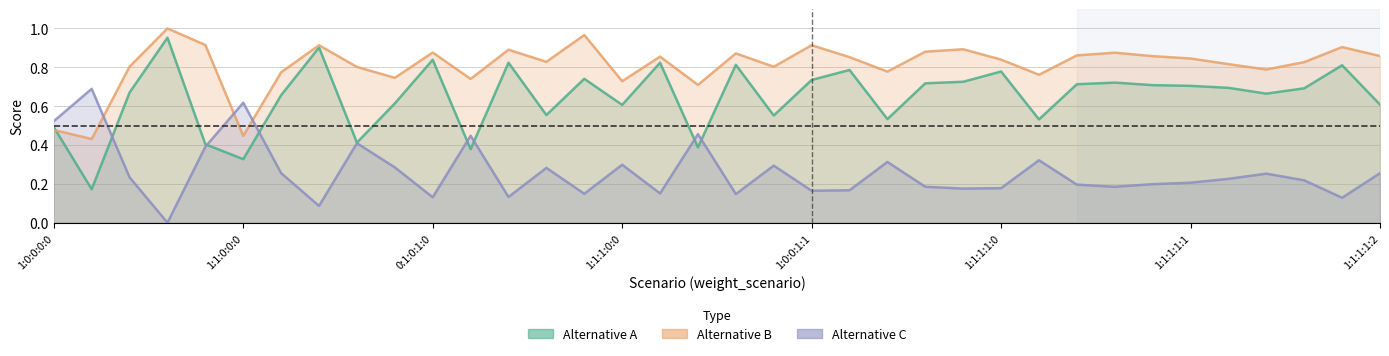

Reading right to left, extract all data points from this chart.

Alternative A: 0.6	0.8	0.7	0.7	0.7	0.7	0.7	0.7	0.7	0.5	0.8	0.7	0.7	0.5	0.8	0.7	0.6	0.8	0.4	0.8	0.6	0.7	0.6	0.8	0.4	0.8	0.6	0.4	0.9	0.7	0.3	0.4	1.0	0.7	0.2	0.5
Alternative B: 0.9	0.9	0.8	0.8	0.8	0.8	0.9	0.9	0.9	0.8	0.8	0.9	0.9	0.8	0.9	0.9	0.8	0.9	0.7	0.9	0.7	1.0	0.8	0.9	0.7	0.9	0.7	0.8	0.9	0.8	0.4	0.9	1.0	0.8	0.4	0.5
Alternative C: 0.3	0.1	0.2	0.3	0.2	0.2	0.2	0.2	0.2	0.3	0.2	0.2	0.2	0.3	0.2	0.2	0.3	0.1	0.5	0.2	0.3	0.1	0.3	0.1	0.4	0.1	0.3	0.4	0.1	0.3	0.6	0.4	0.0	0.2	0.7	0.5